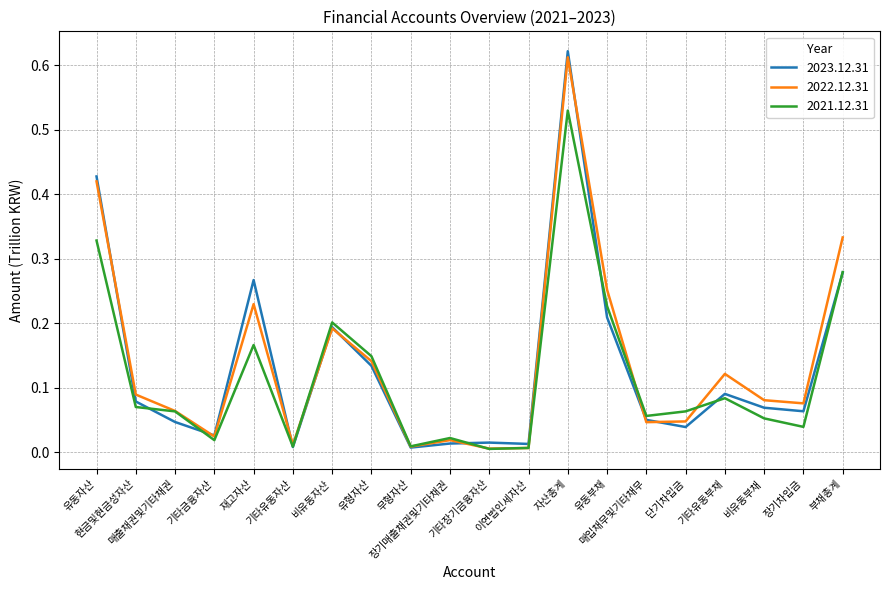

Is the value of 2021.12.31 at 비유동자산 greater than the value of 2023.12.31 at 비유동자산?

Yes